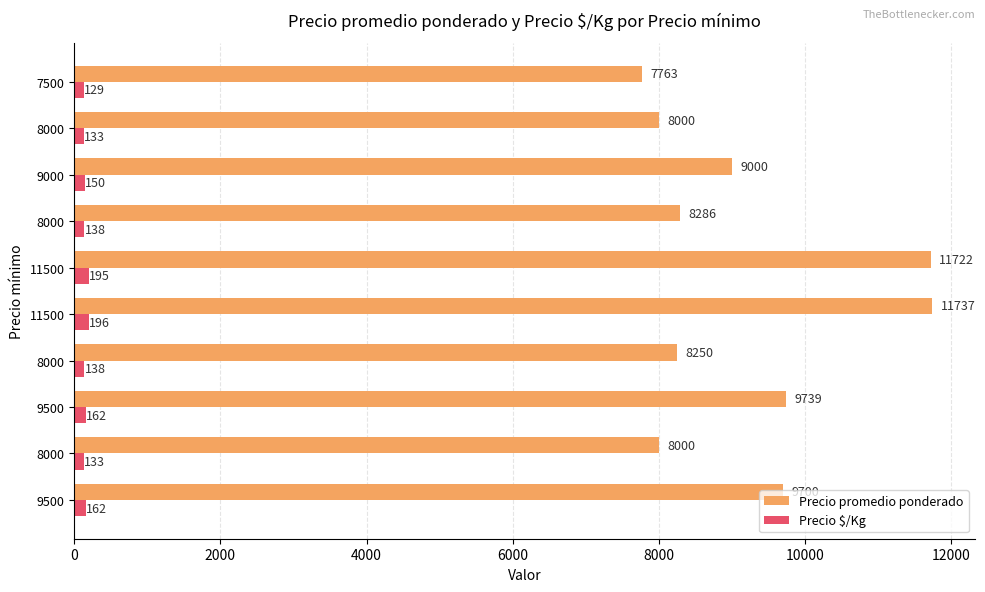

What are all the series names shown in the legend?

Precio promedio ponderado, Precio $/Kg